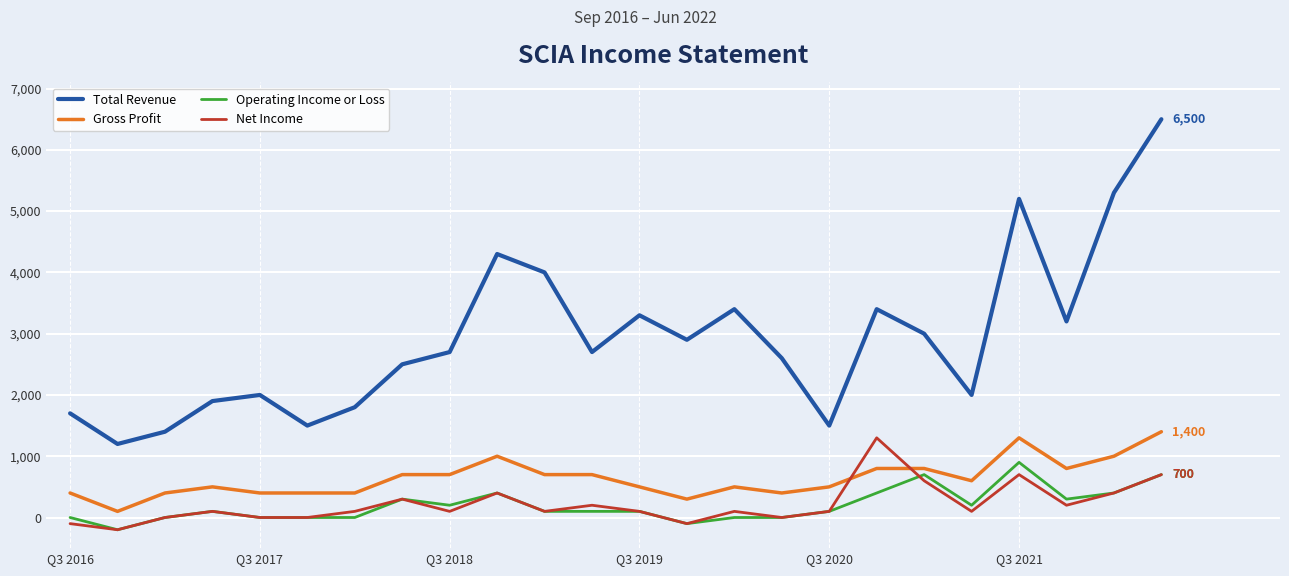

Which series has the widest spread of values?

Total Revenue